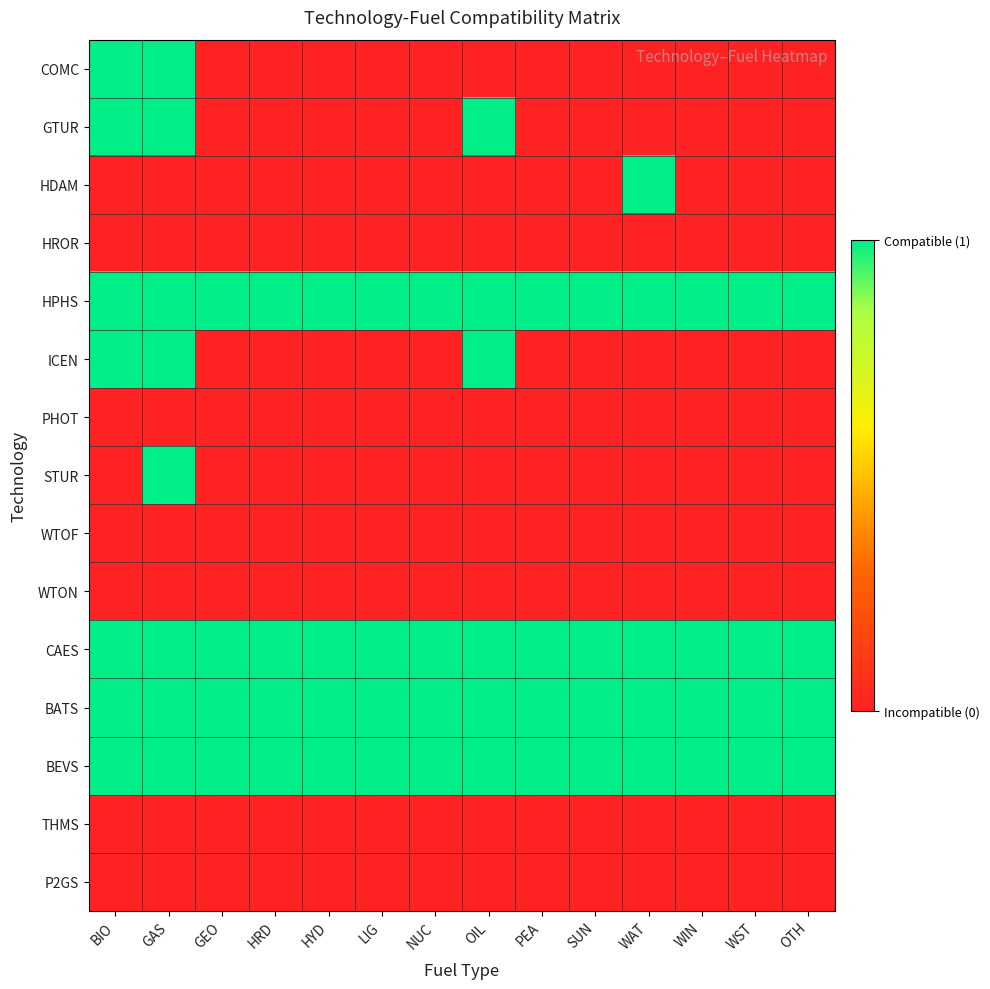

How many series are shown in this chart?

15